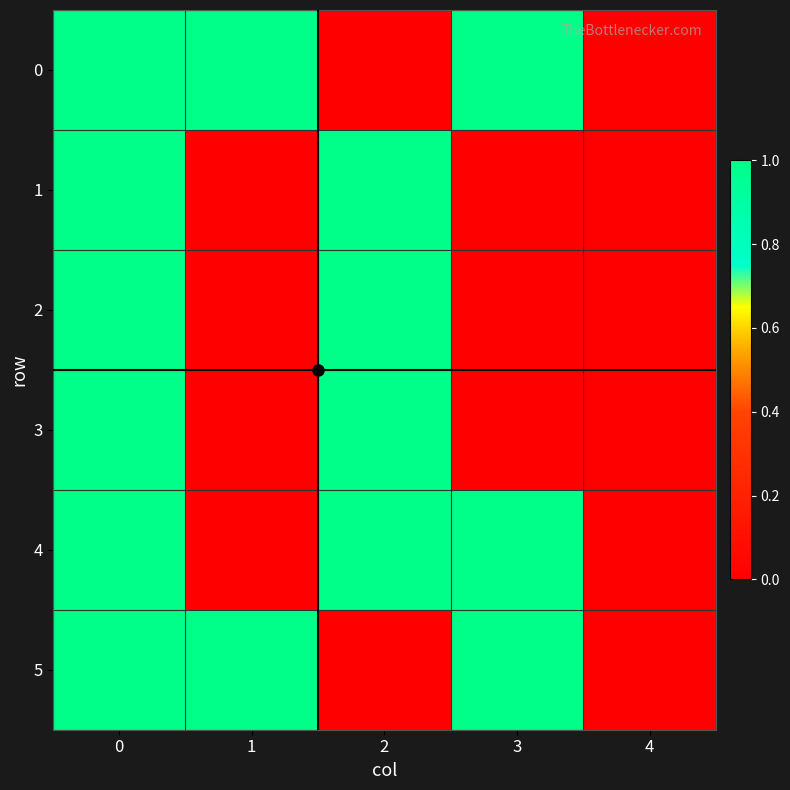

At how many categories does at least one series exceed 0?

4